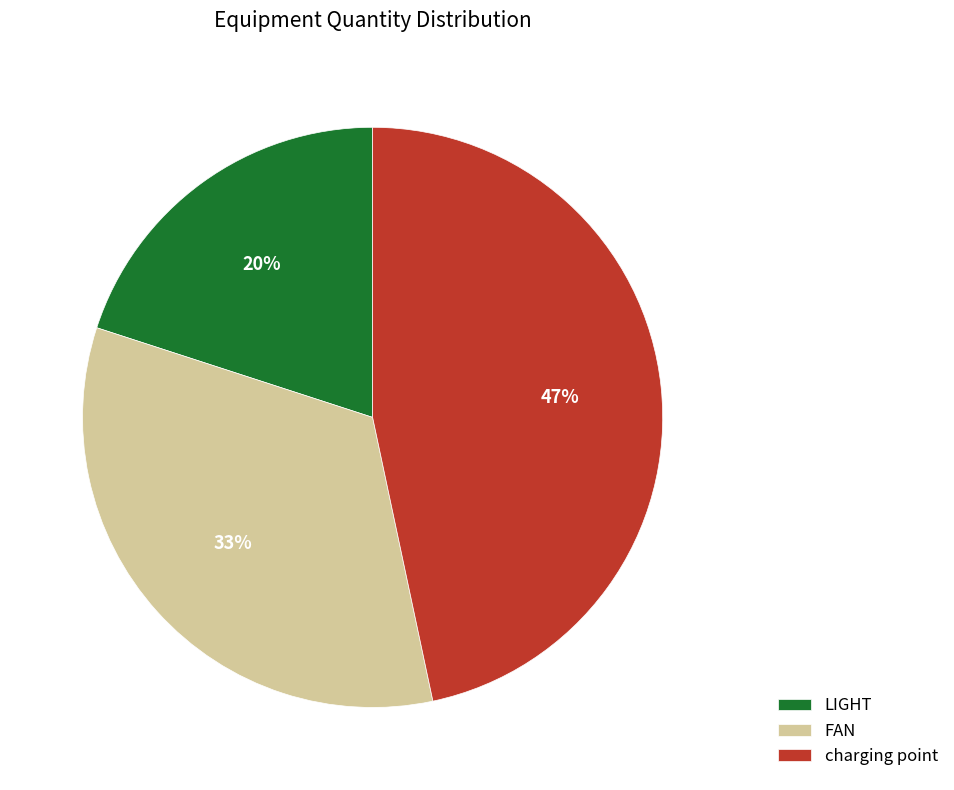

To the nearest percent, what is the difference between the LIGHT and FAN slice percentages?

13%